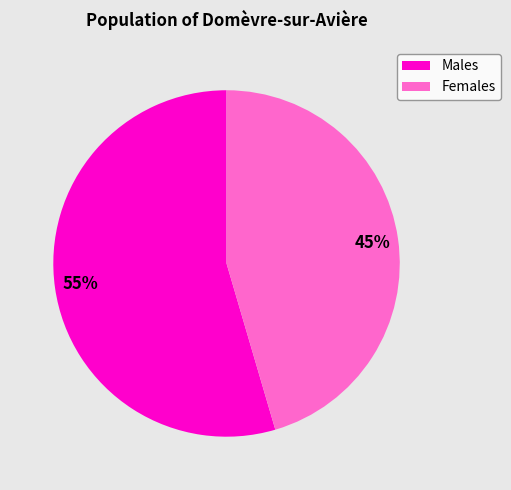

How many slices are in this pie chart?

2